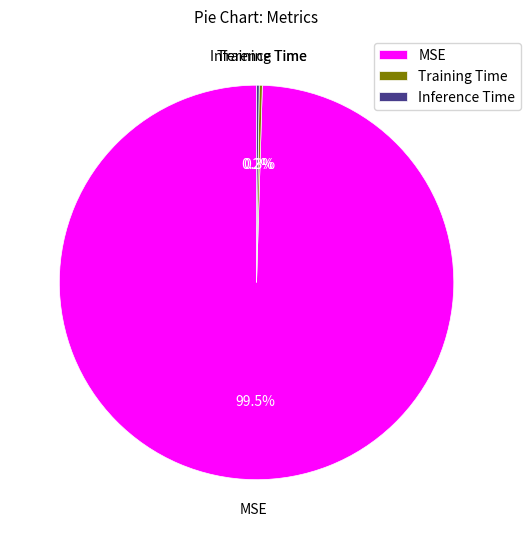

What is the largest slice in the pie chart?

MSE